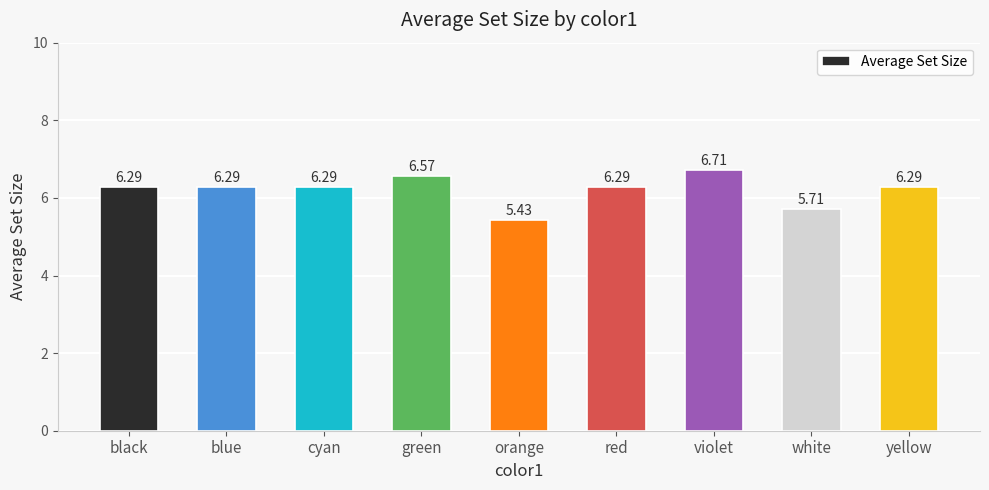

The chart shows a value of 3.9 at yellow. True or false?

False